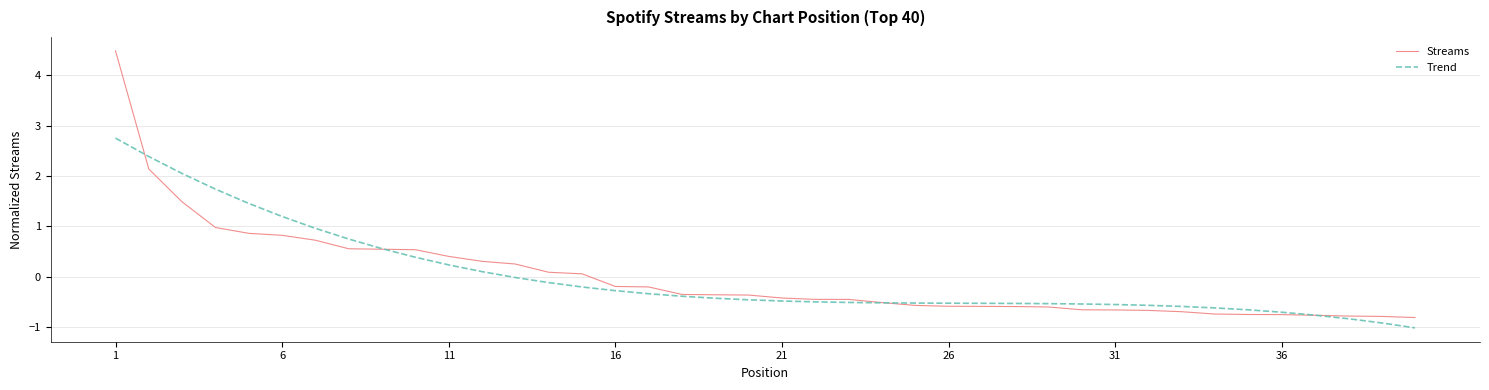

Which series has the largest range (max minus min)?

Streams